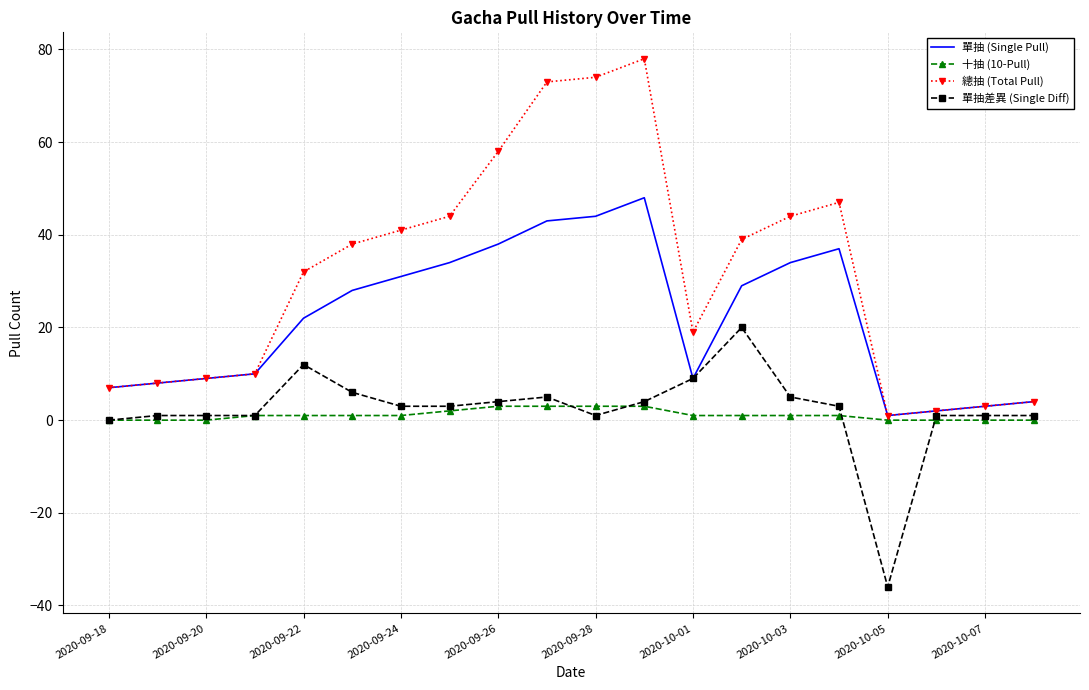

Rank the series by their maximum value, from highest to lowest.

總抽 (Total Pull), 單抽 (Single Pull), 單抽差異 (Single Diff), 十抽 (10-Pull)